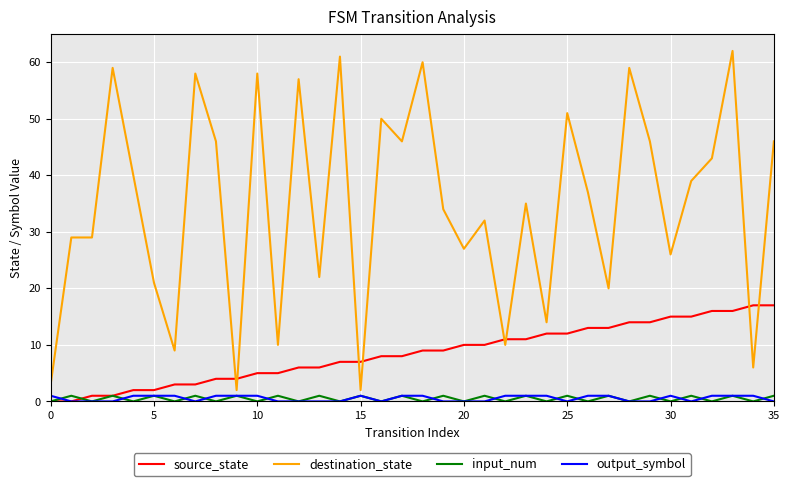

Which series ends up on top after the final intersection of destination_state and source_state?

destination_state